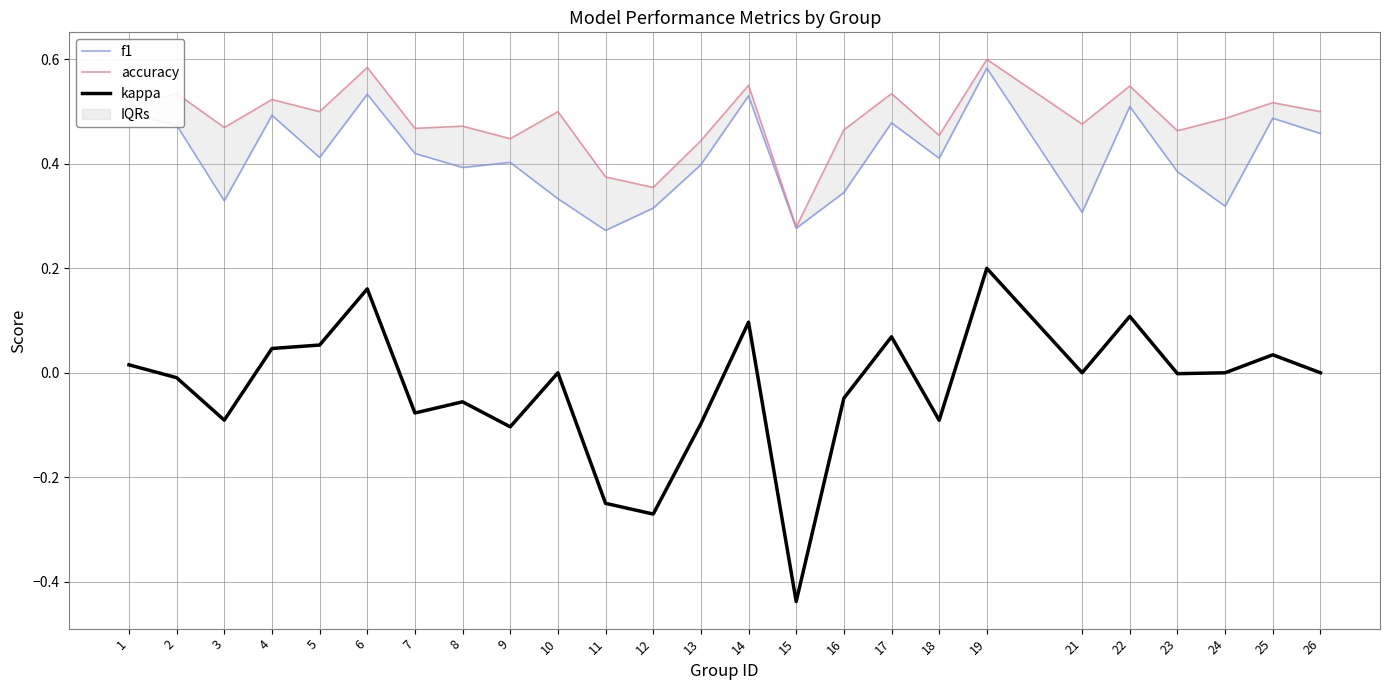

Between 21 and 14, which is larger?

14